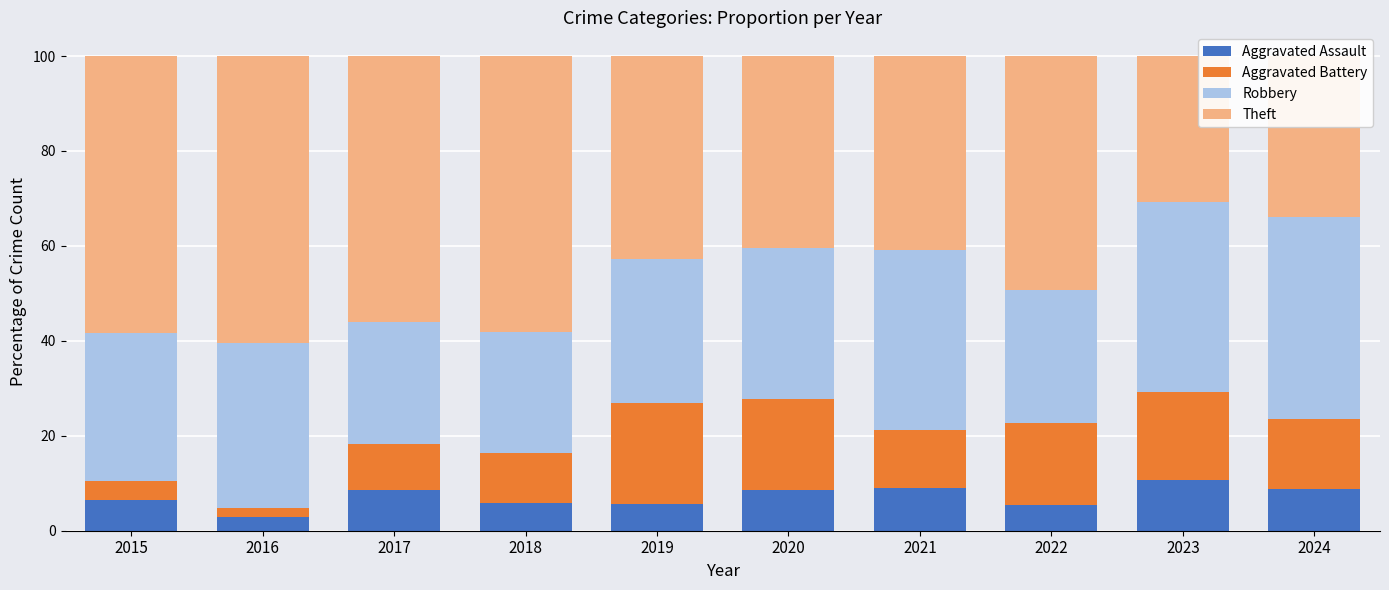

How many categories are shown in the chart?

10